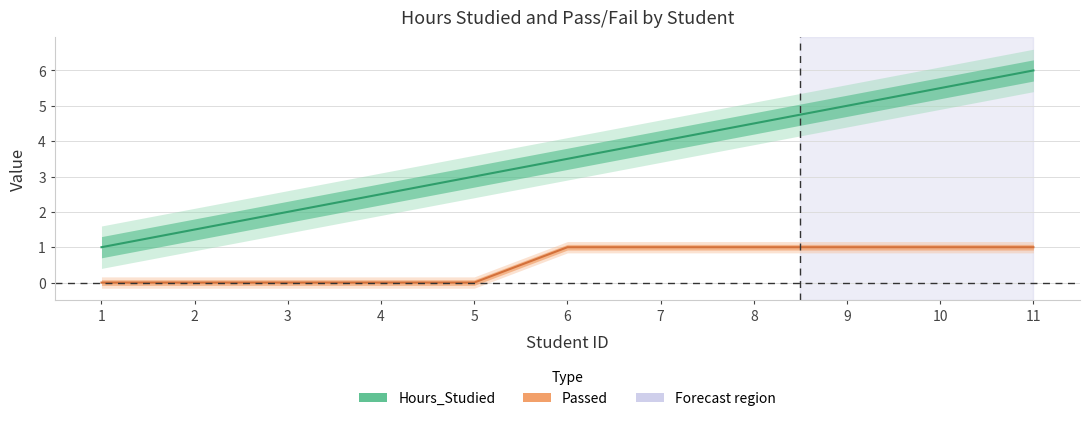

True or false: Passed and Hours_Studied intersect in this chart.

False